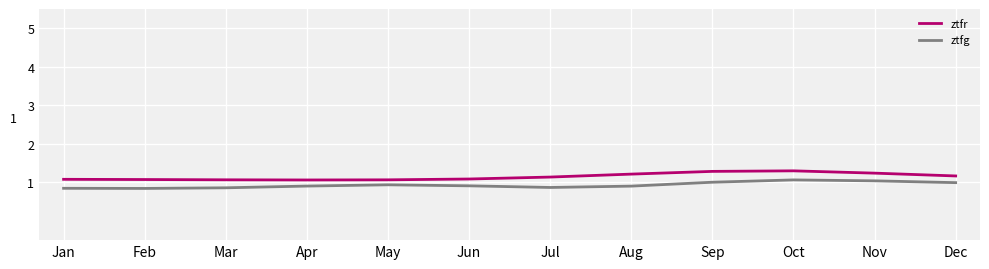

True or false: ztfr and ztfg intersect in this chart.

False